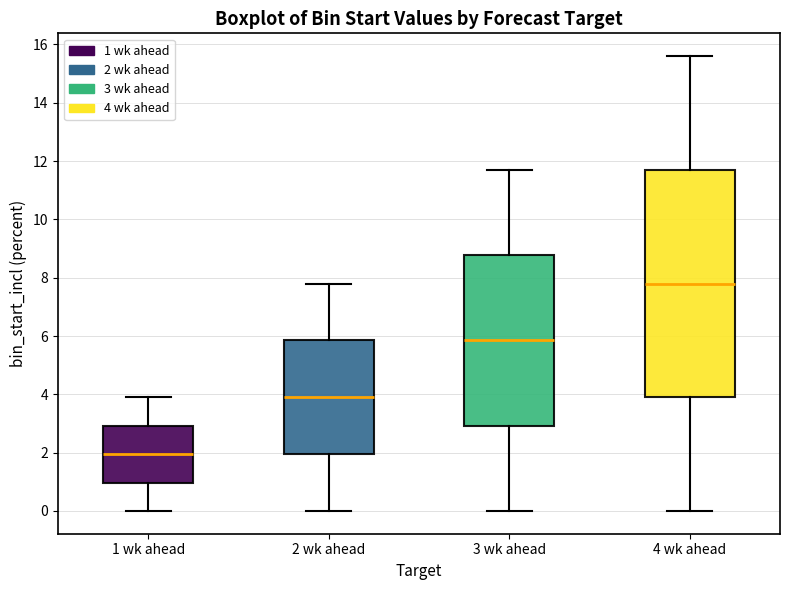

Which box's median line is the highest?

4 wk ahead